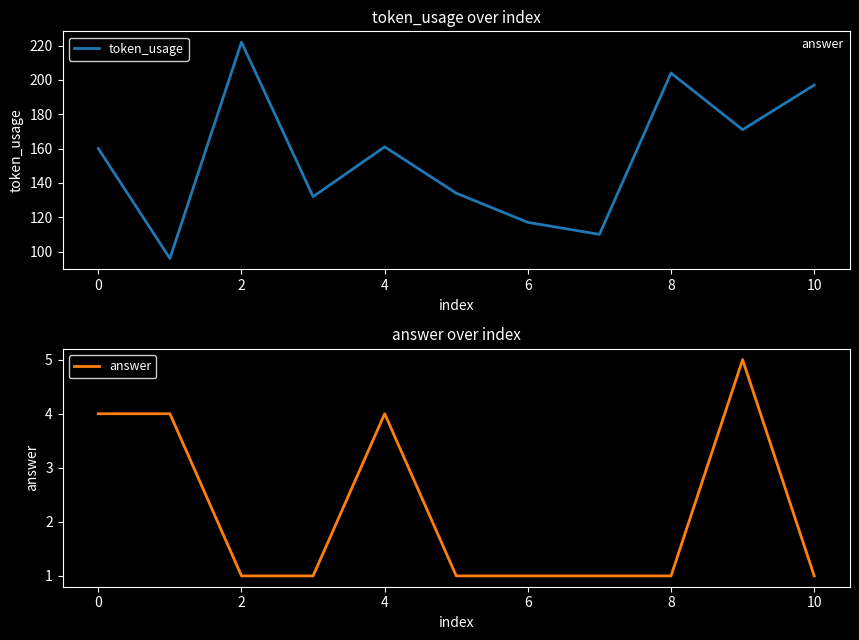

Rank the series by their average value, from highest to lowest.

token_usage, answer